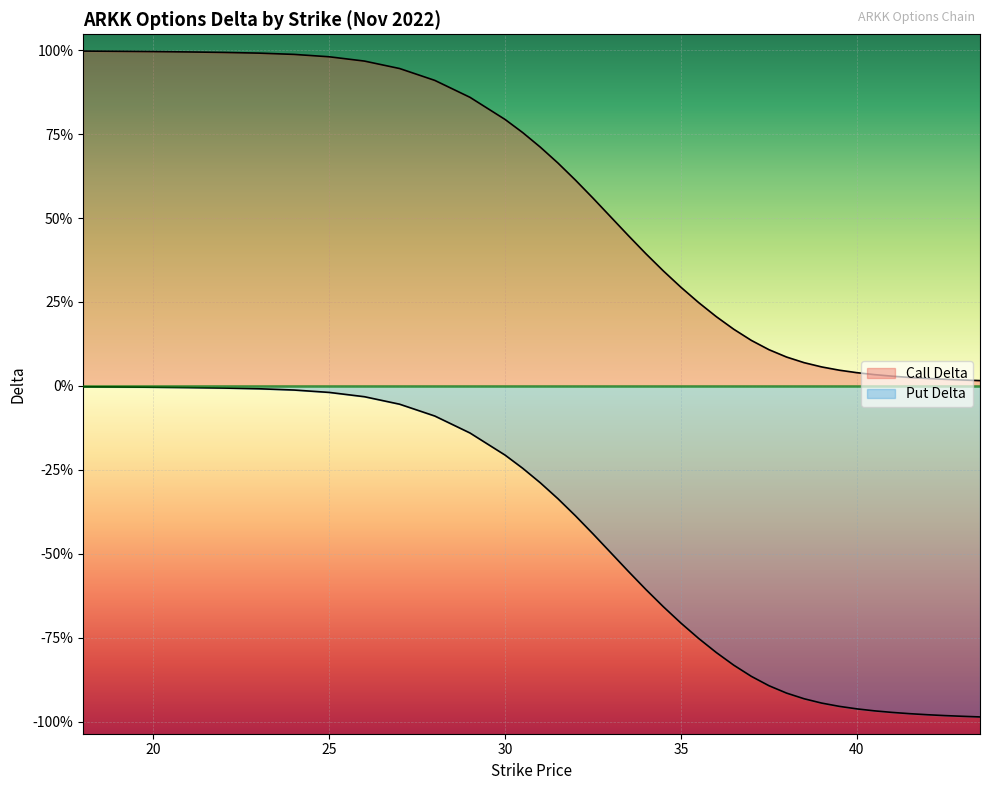

What position from the left is 21?

4